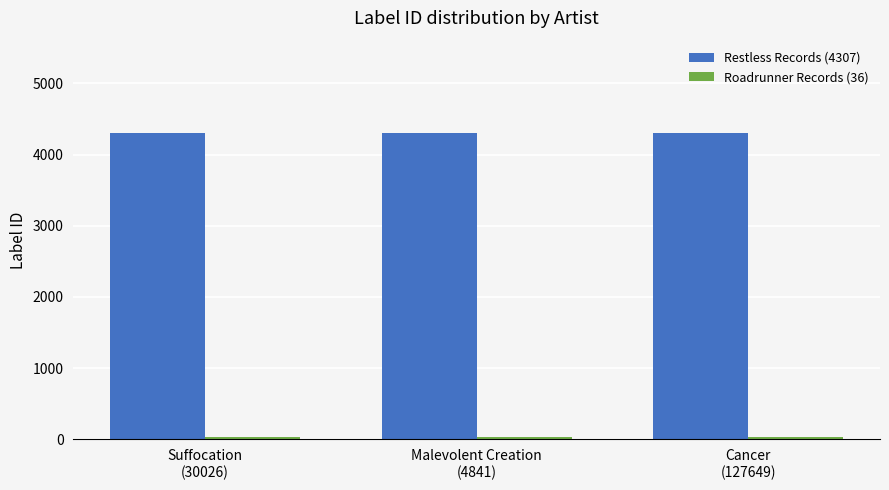

What is the greatest value displayed?

4307